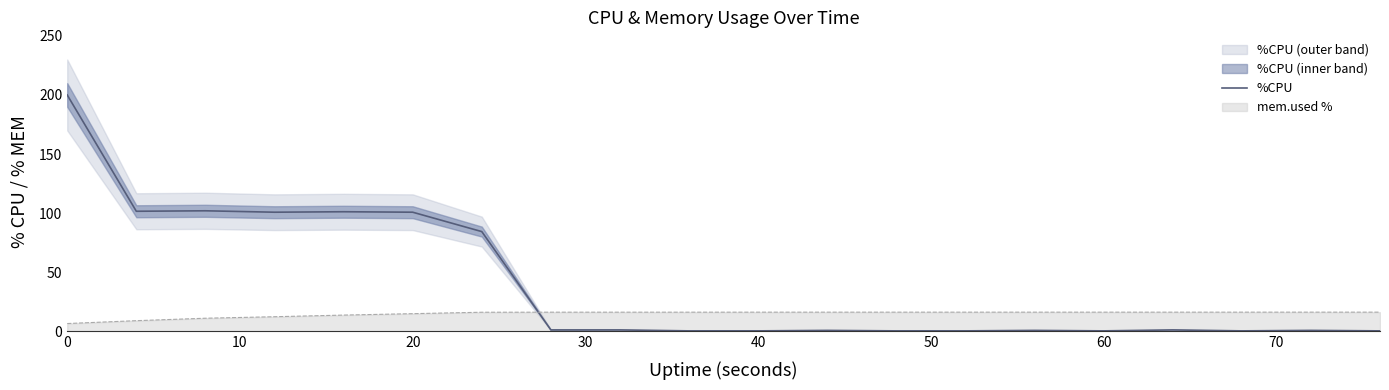

Which series ends up on top after the final intersection of %CPU and mem.used %?

mem.used %